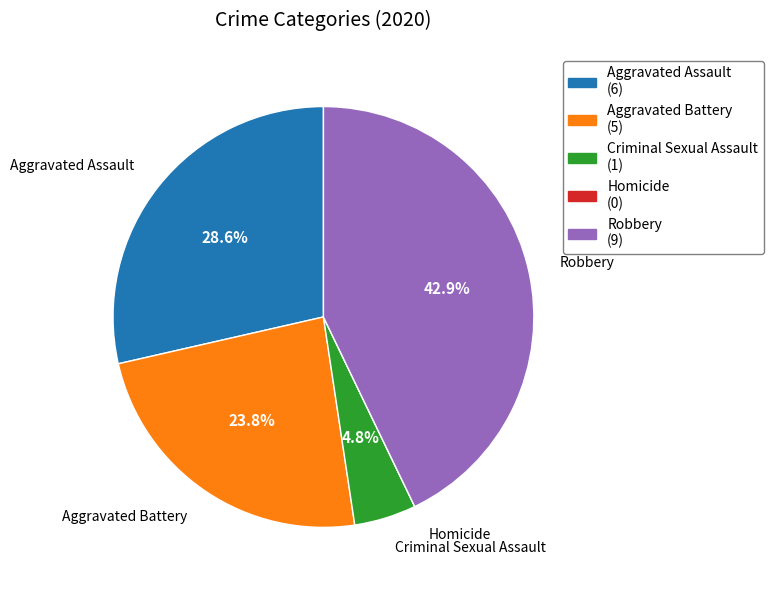

What percentage is the Criminal Sexual Assault slice, to the nearest percent?

5%